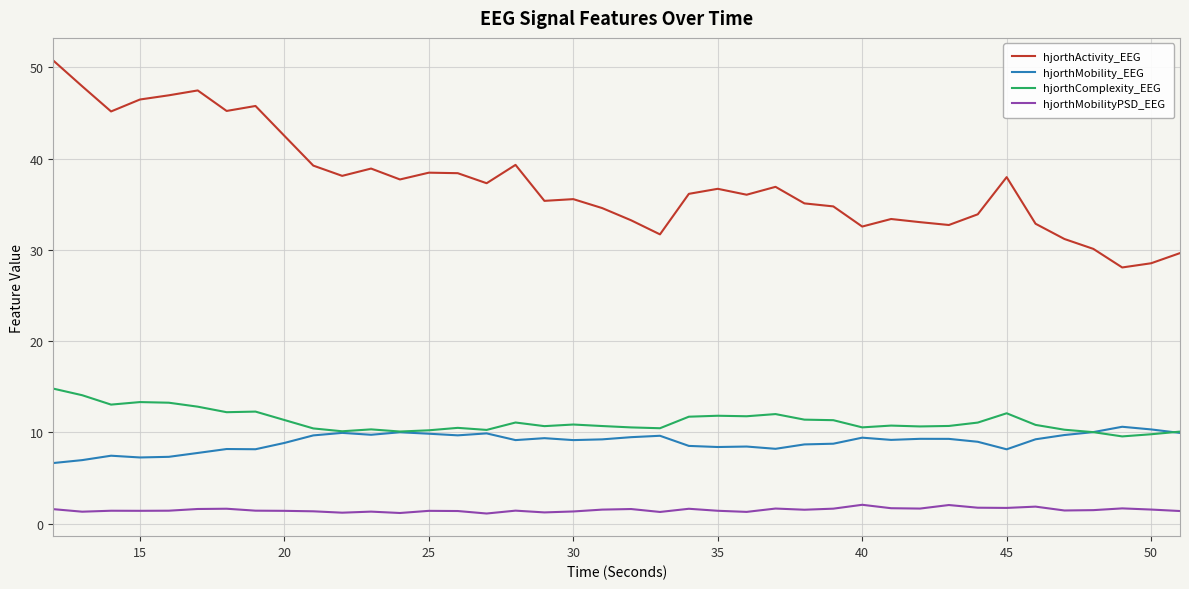

True or false: hjorthActivity_EEG and hjorthMobilityPSD_EEG cross at least once.

False